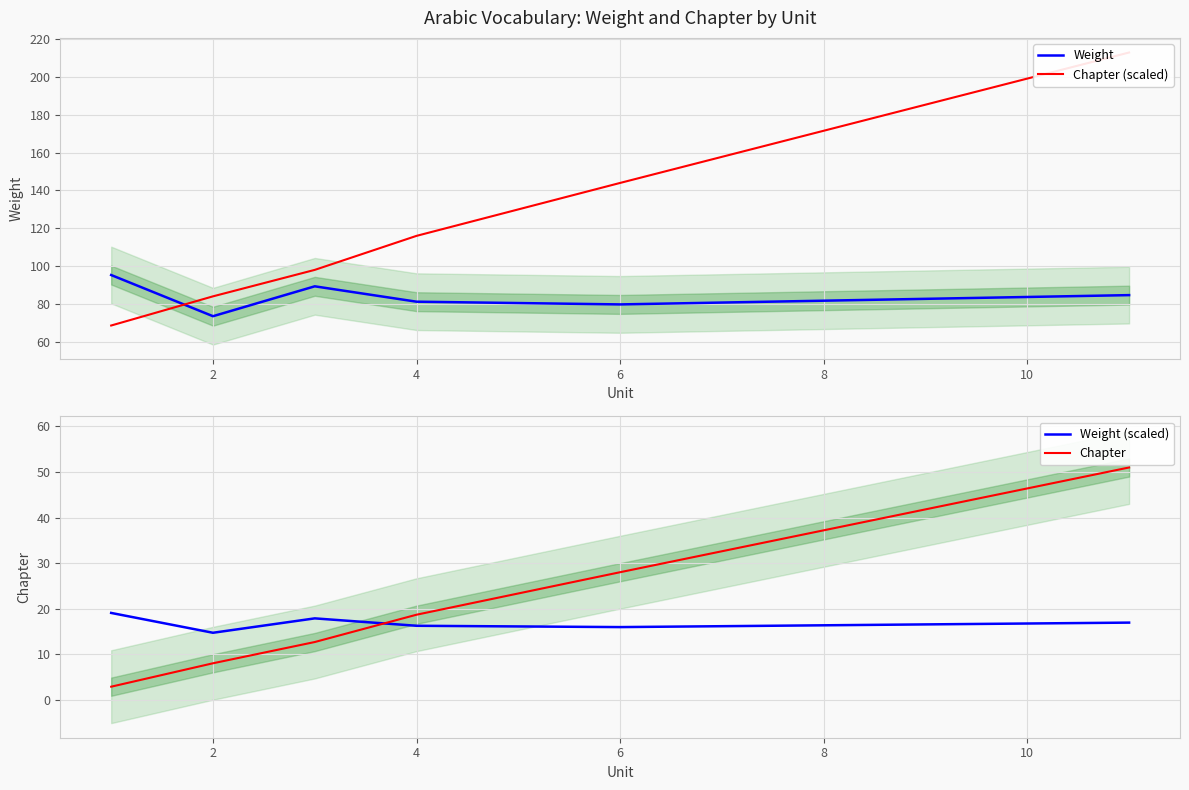

How many values in the Weight series are below 84?

3